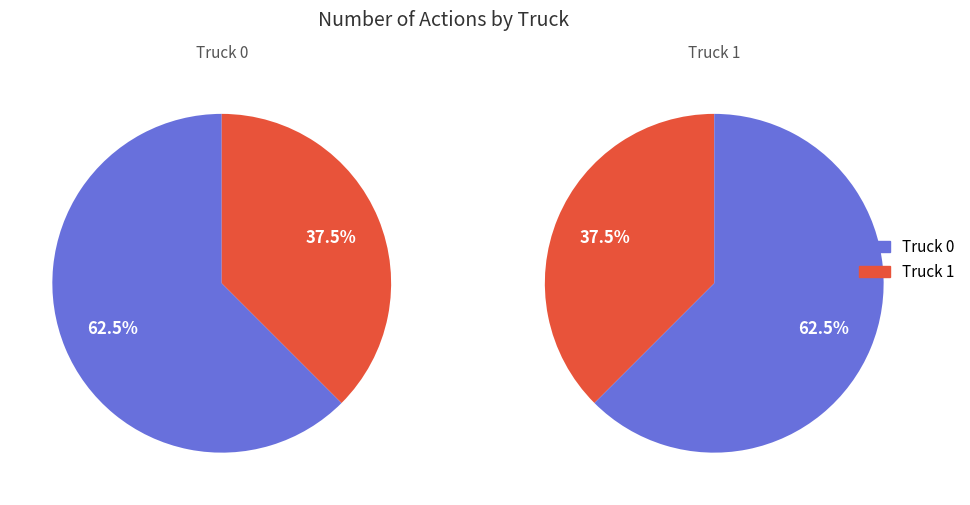

What percentage is the Truck 0 slice, to the nearest percent?

62%